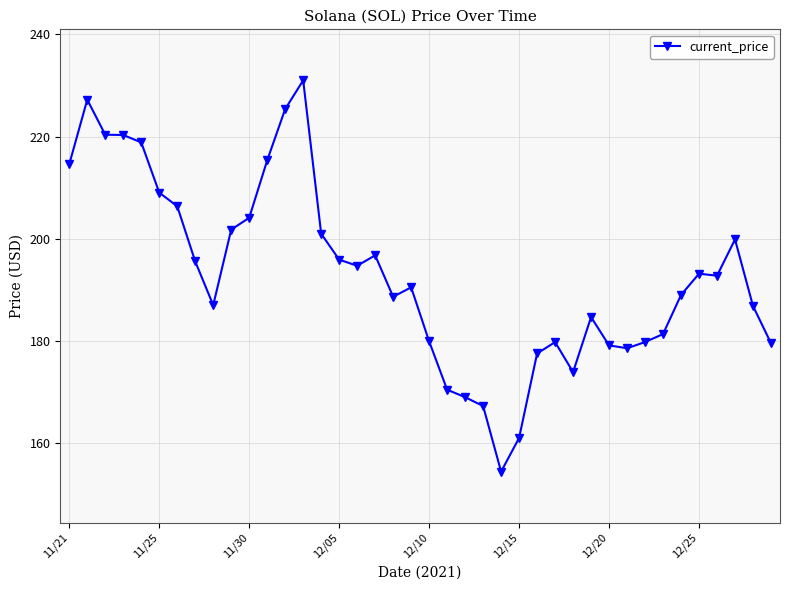

What is the greatest value displayed?

231.0